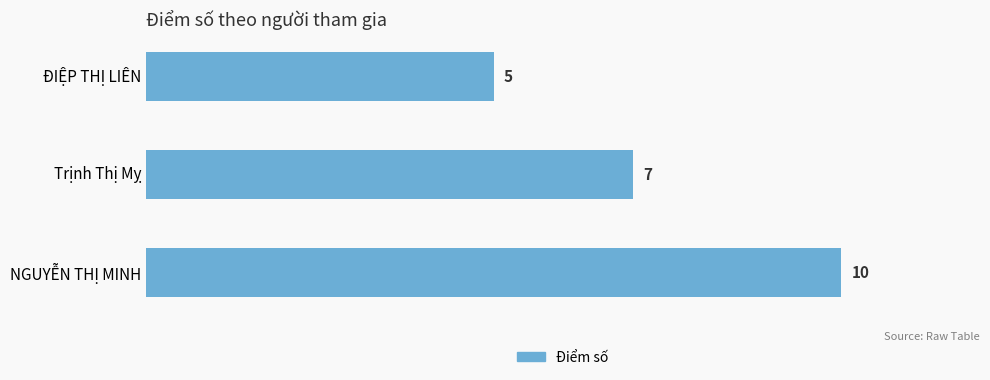

The value at Trịnh Thị Mỵ is 3. True or false?

False